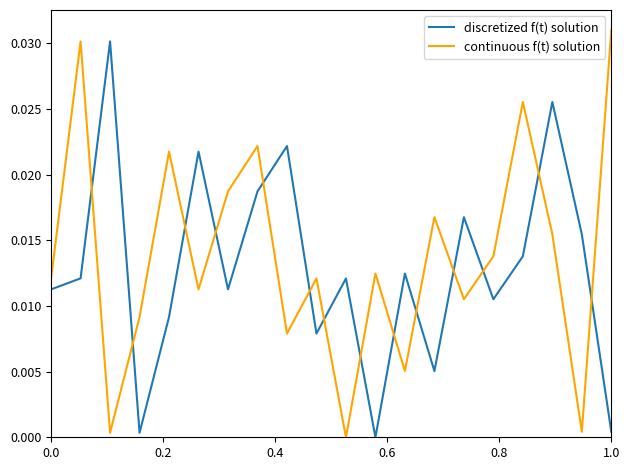

Which series ends up on top after the final intersection of discretized f(t) solution and continuous f(t) solution?

continuous f(t) solution